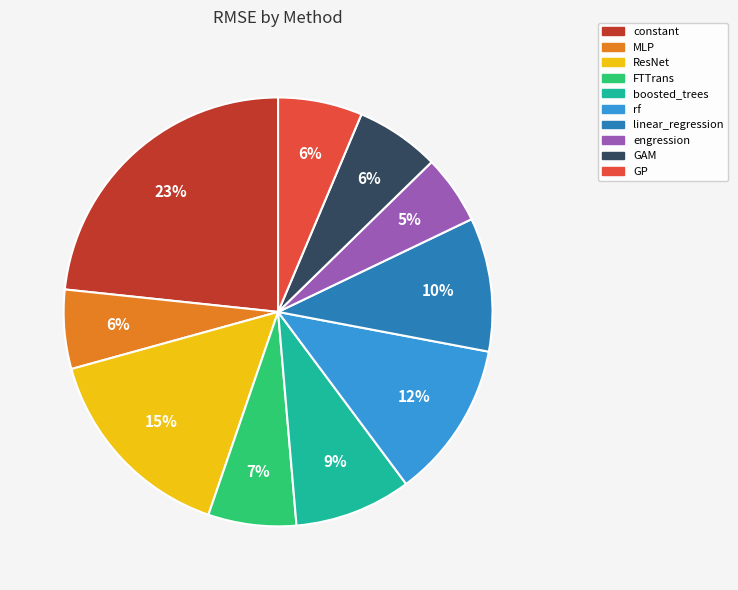

The GAM slice represents 19% of the pie. True or false?

False